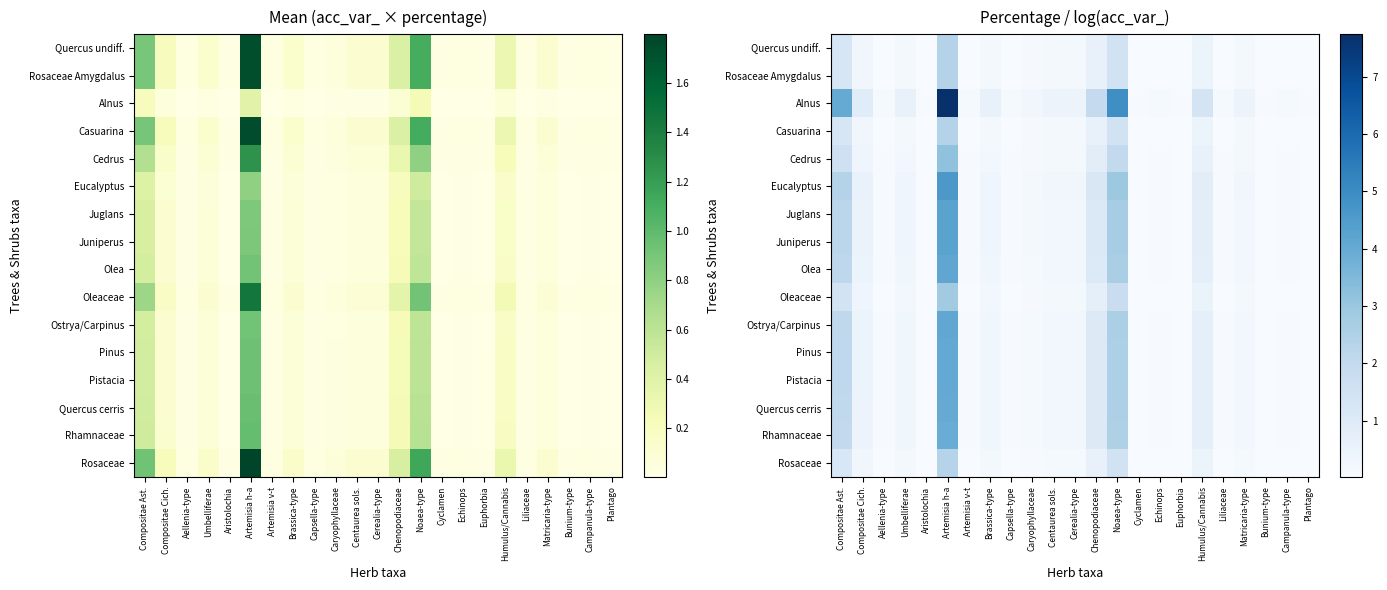

Which has a higher value, Noaea-type or Umbelliferae?

Noaea-type